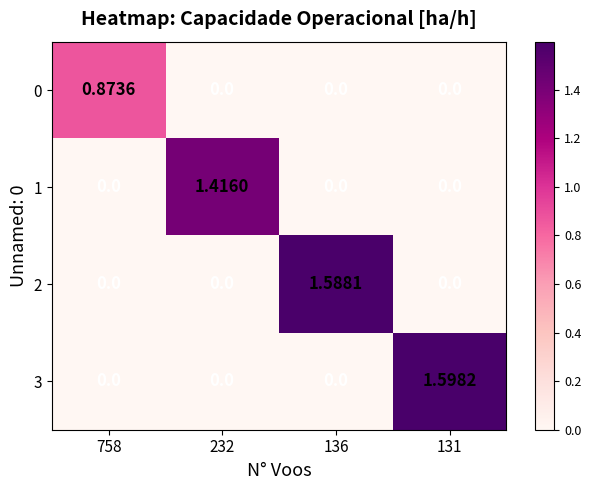

Between 136 and 131, which series saw the biggest shift?

3